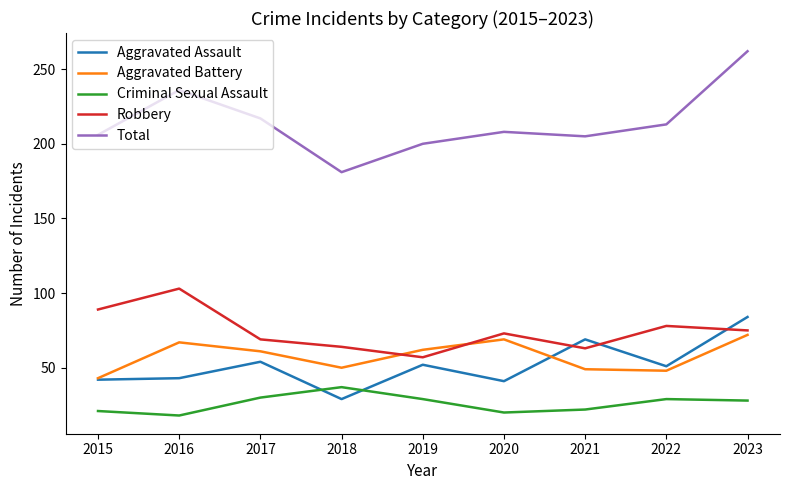

Which series has the largest total across all categories?

Total